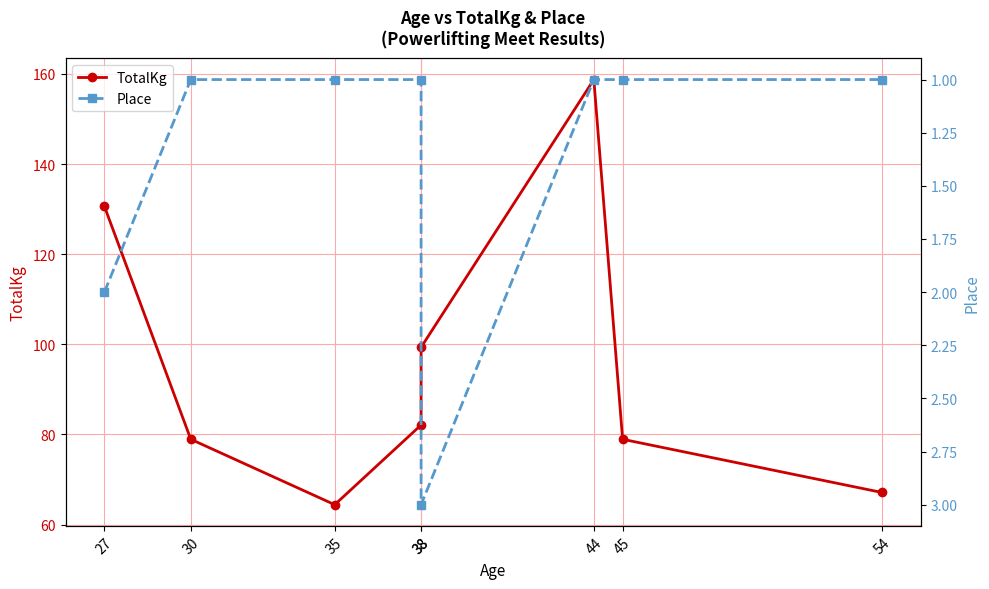

Is it true that Place equals 0.7 at 54?

False